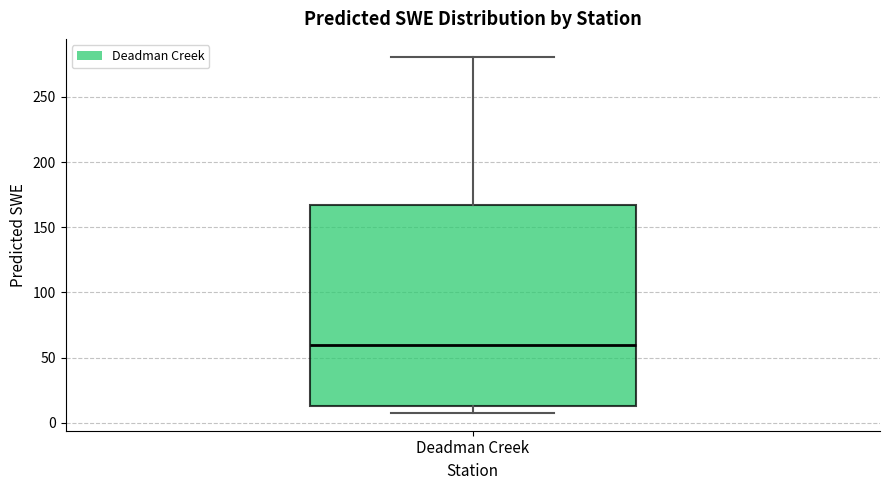

Where is the lower edge of the box for Deadman Creek on the y-axis? The values are not printed on the chart, so give them approximately, as read against the axis.

10